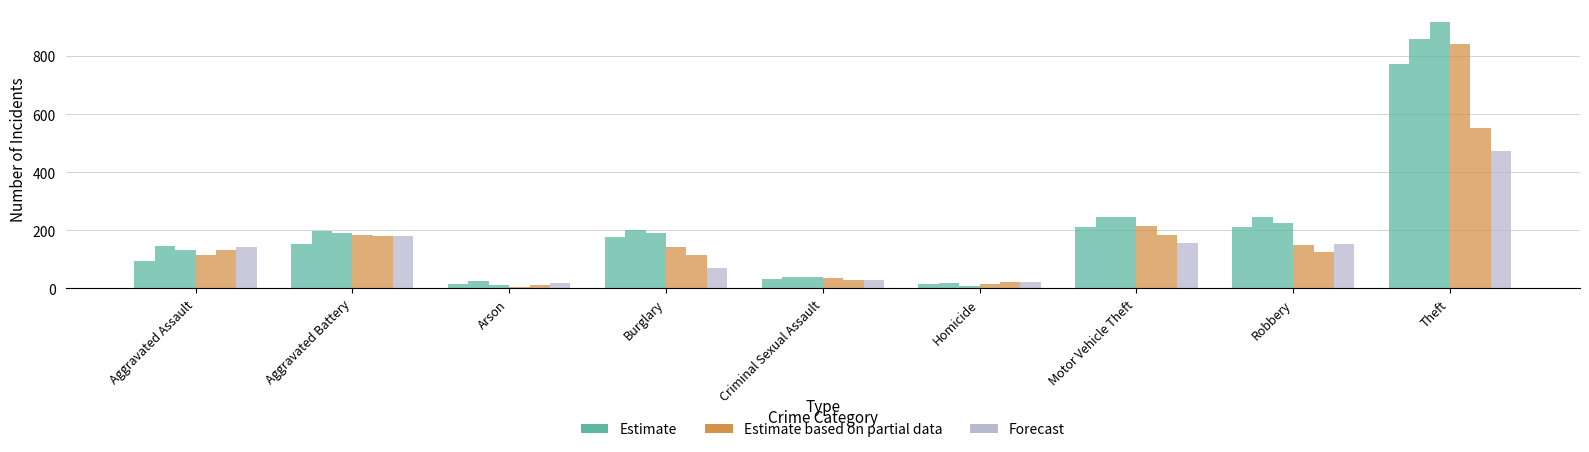

What is the label of the 9th bar from the right?

Aggravated Assault